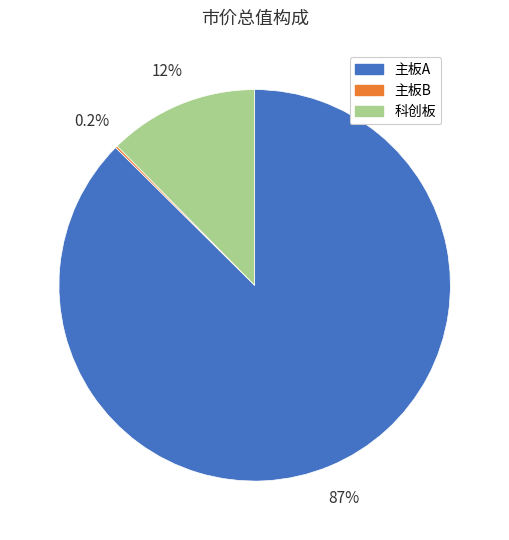

Is there a majority slice in this chart?

Yes